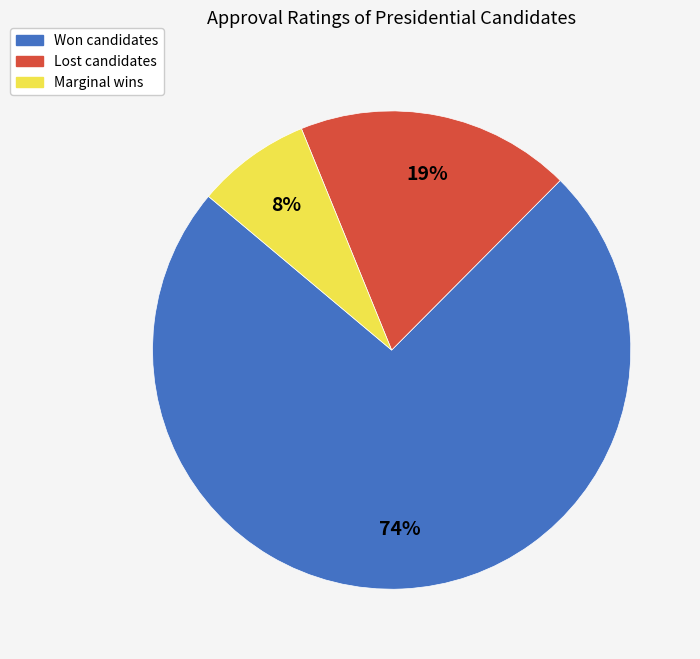

True or false: Marginal wins accounts for 8% of the total.

True